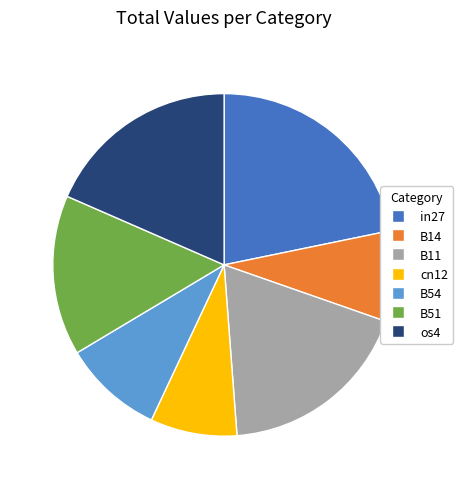

Between B51 and cn12, which is larger?

B51